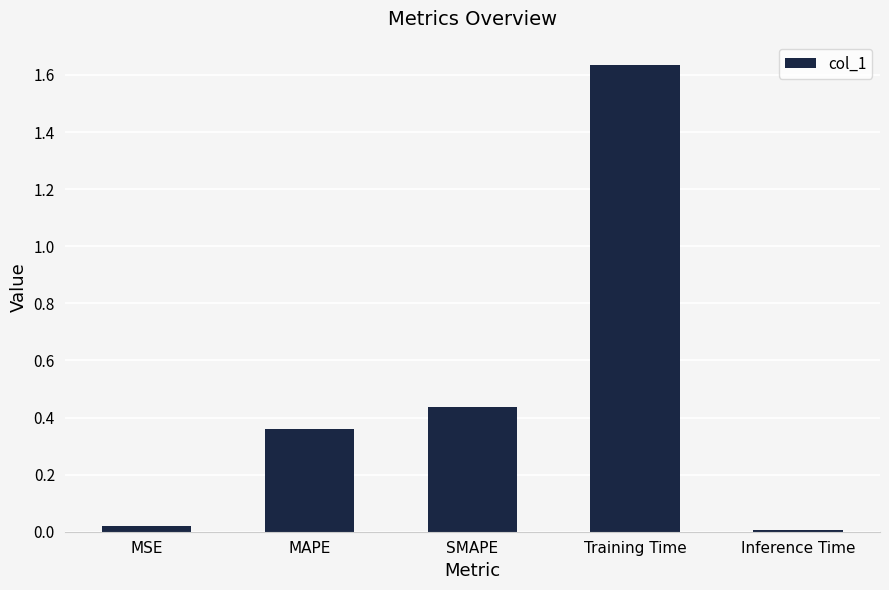

Rank the categories by value from highest to lowest.

Training Time, SMAPE, MAPE, MSE, Inference Time